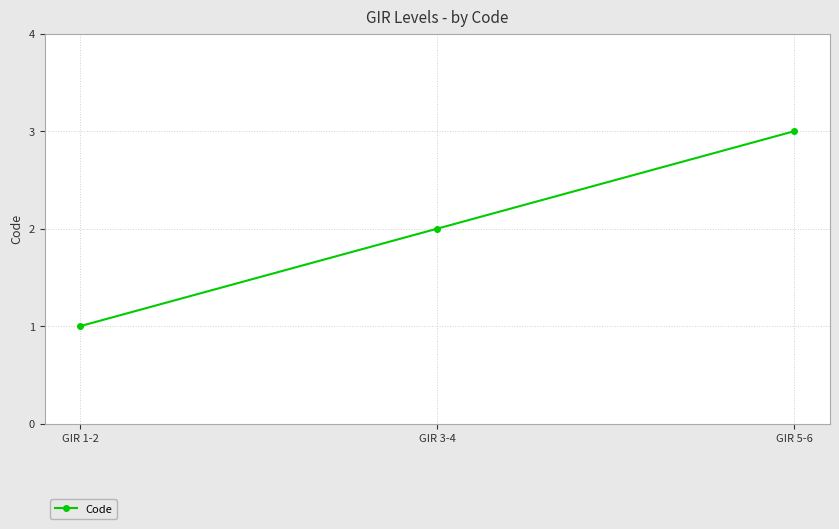

What is the difference between the values at GIR 1-2 and GIR 3-4?

1